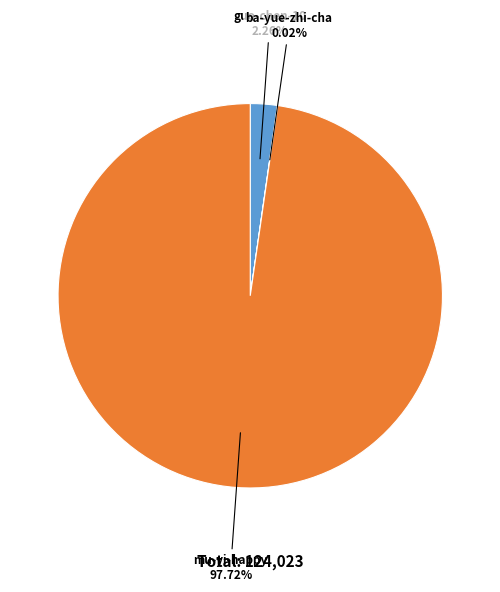

To the nearest percent, what is the difference between the mu-yi-happy and guo-chen-10 slice percentages?

95%